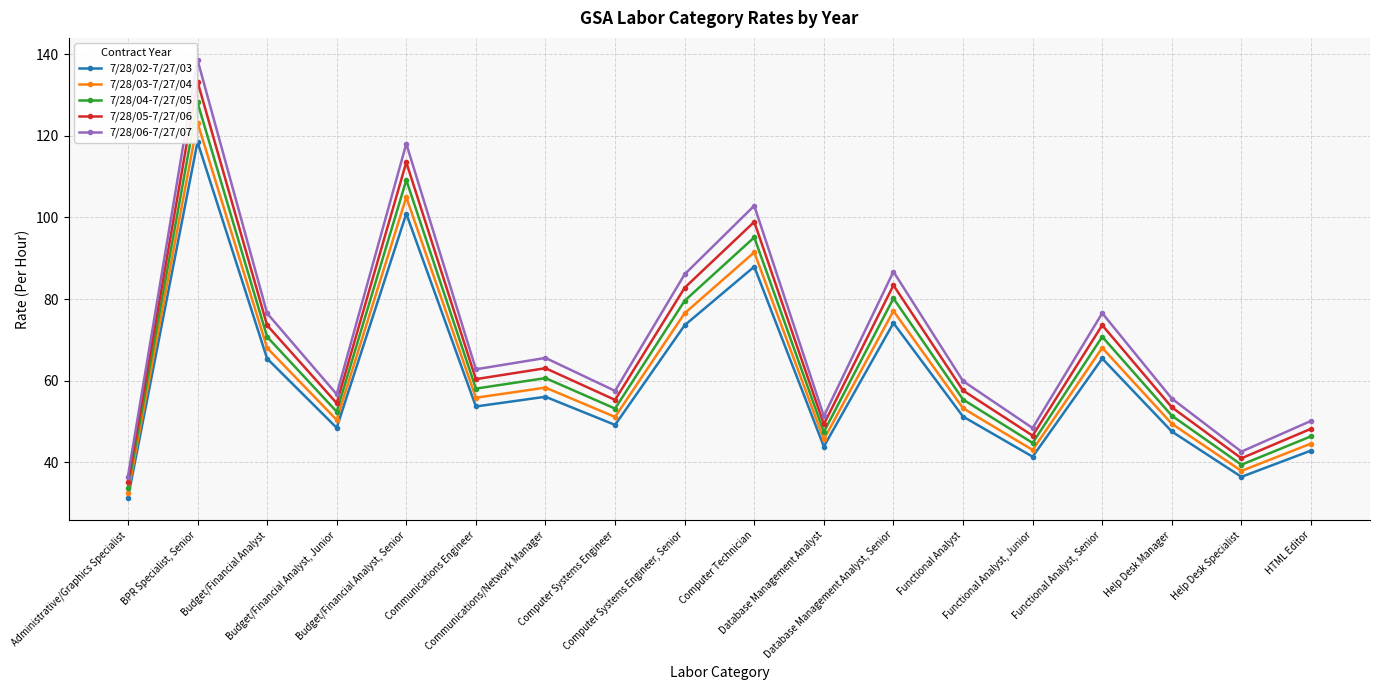

At which category is the sum across all series the highest?

BPR Specialist, Senior